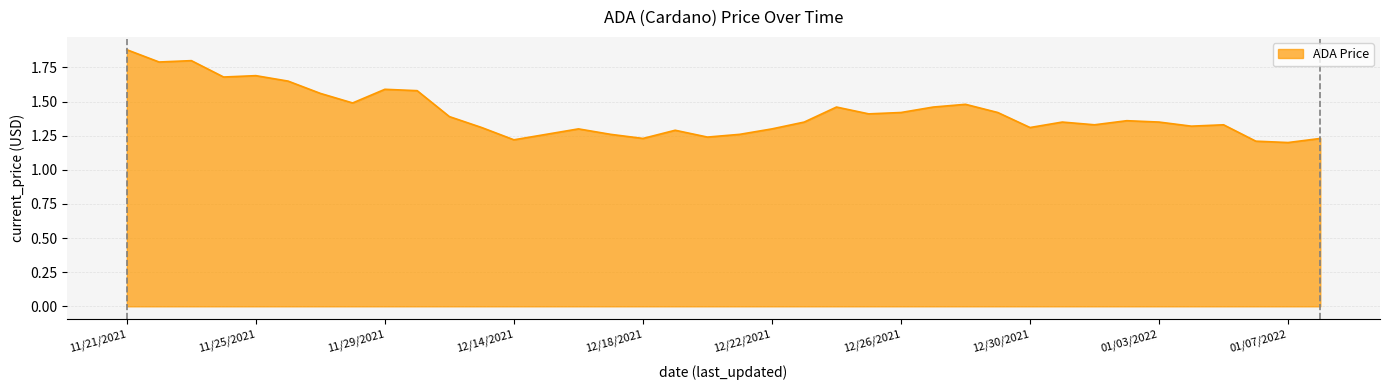

What is the greatest value displayed?

1.9